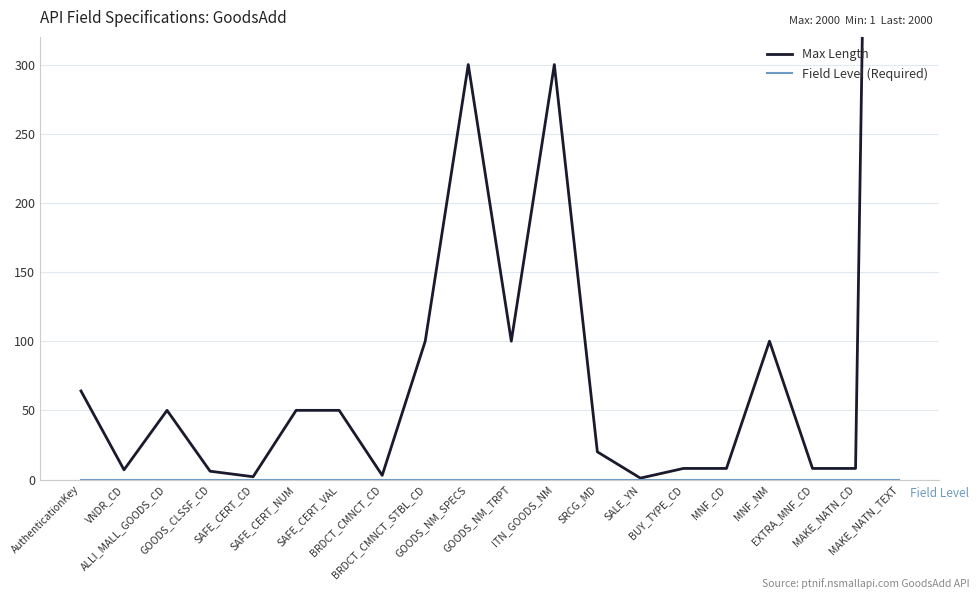

Is the value of Field Level (Required) at GOODS_CLSSF_CD greater than the value of Max Length at VNDR_CD?

No